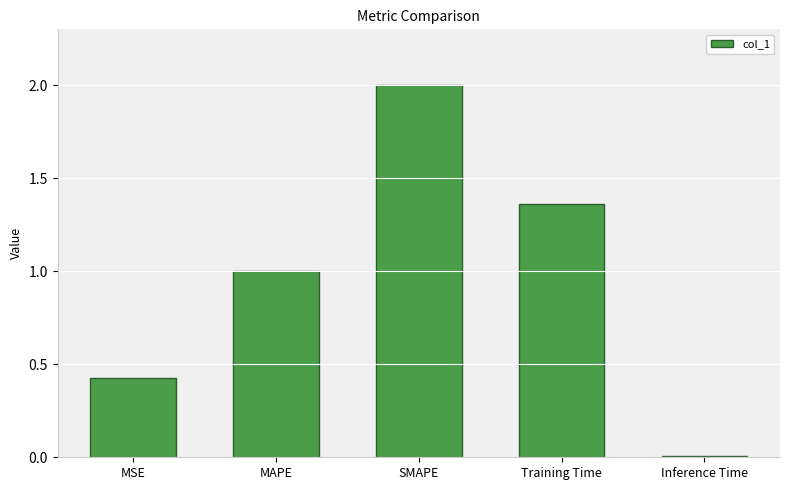

Is it true that the value at MAPE is 1.6?

False